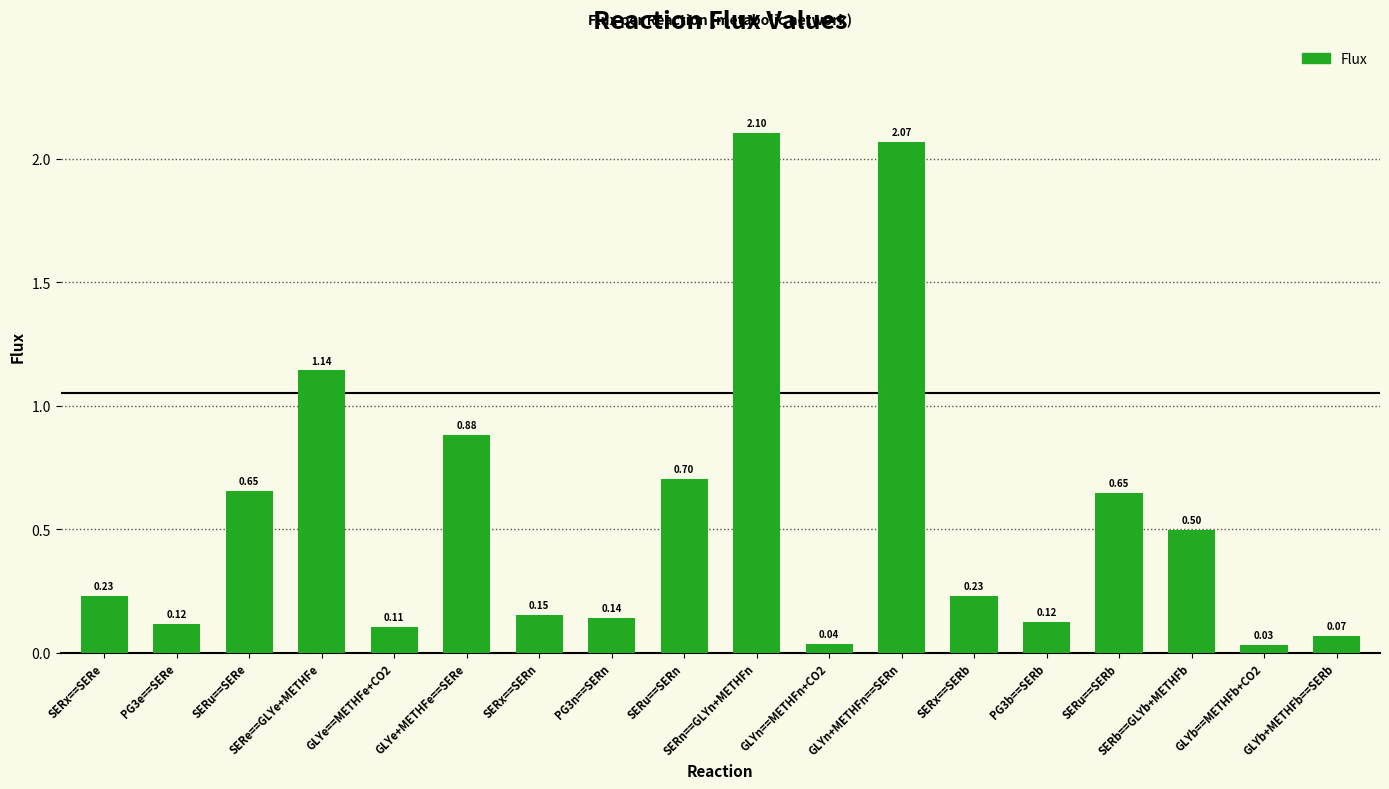

What is the change in value from SERn==GLYn+METHFn to PG3b==SERb?

-2.0